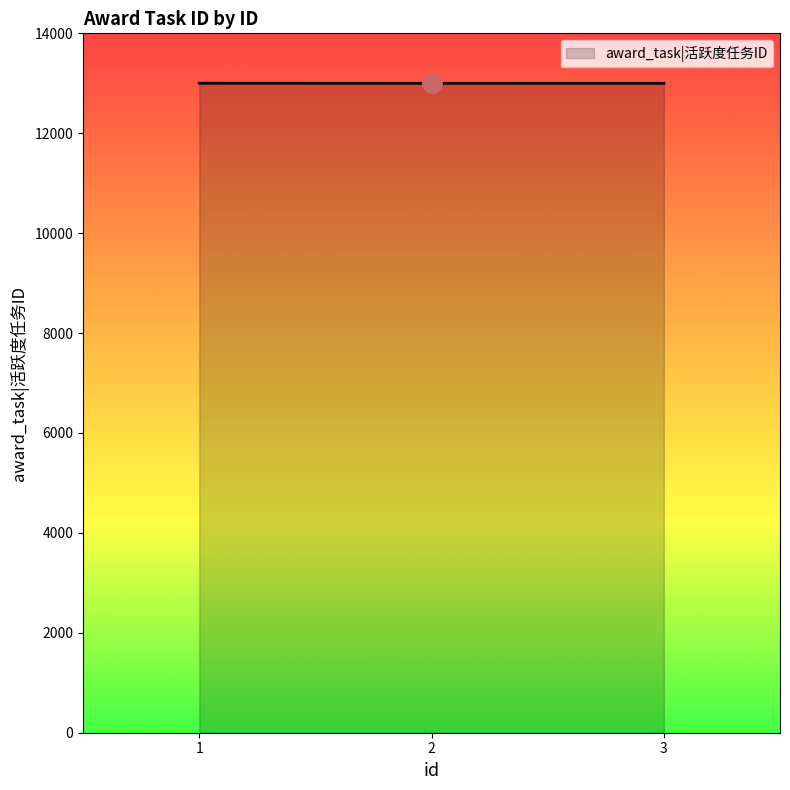

The value at 3 is 13001. True or false?

True